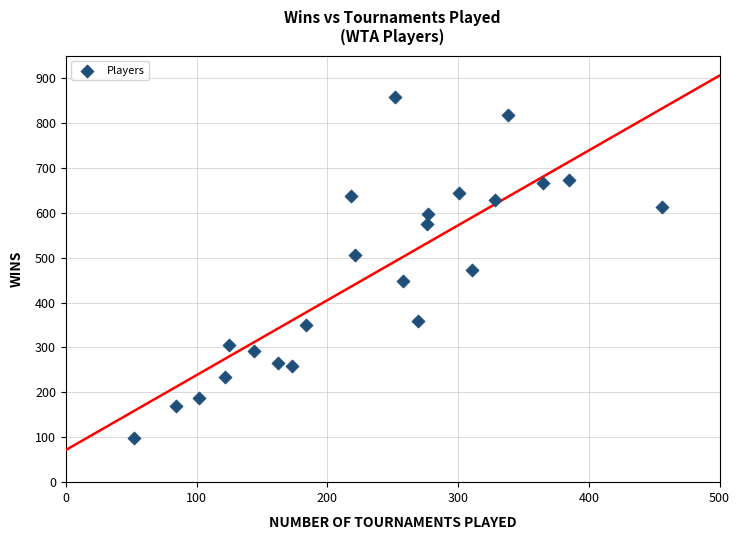

What is the range of Y values (max minus min)?

759